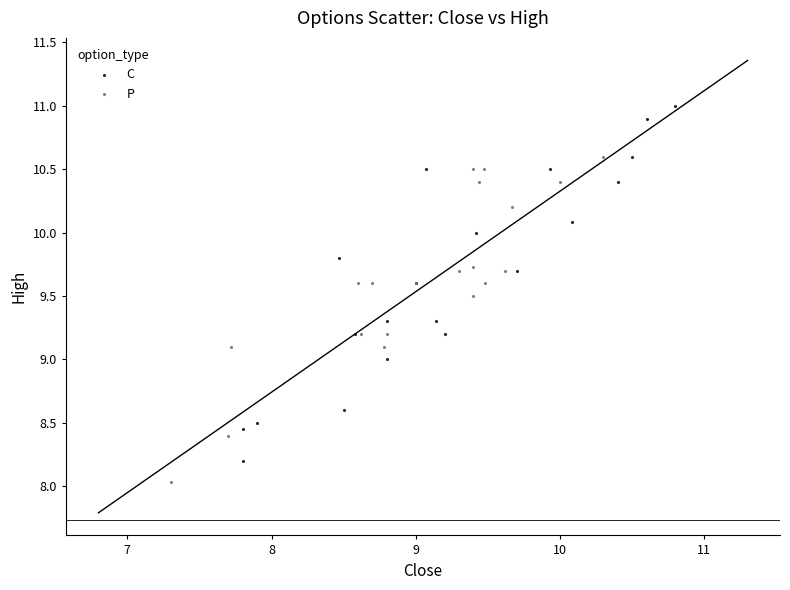

Which series reaches the minimum Y coordinate?

P